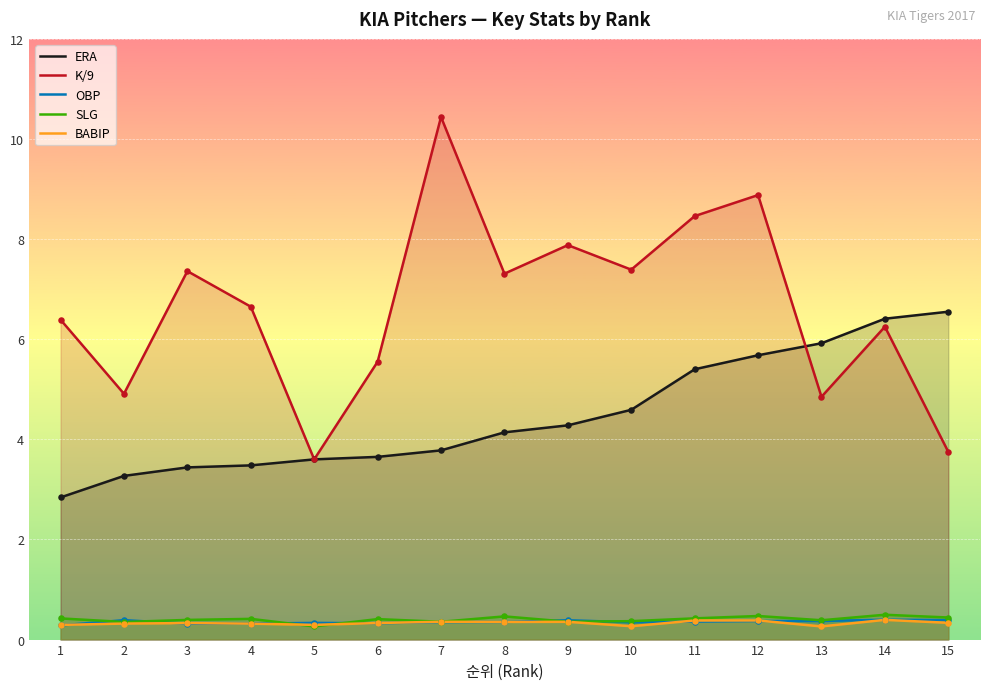

What are all the series names shown in the legend?

ERA, K/9, OBP, SLG, BABIP